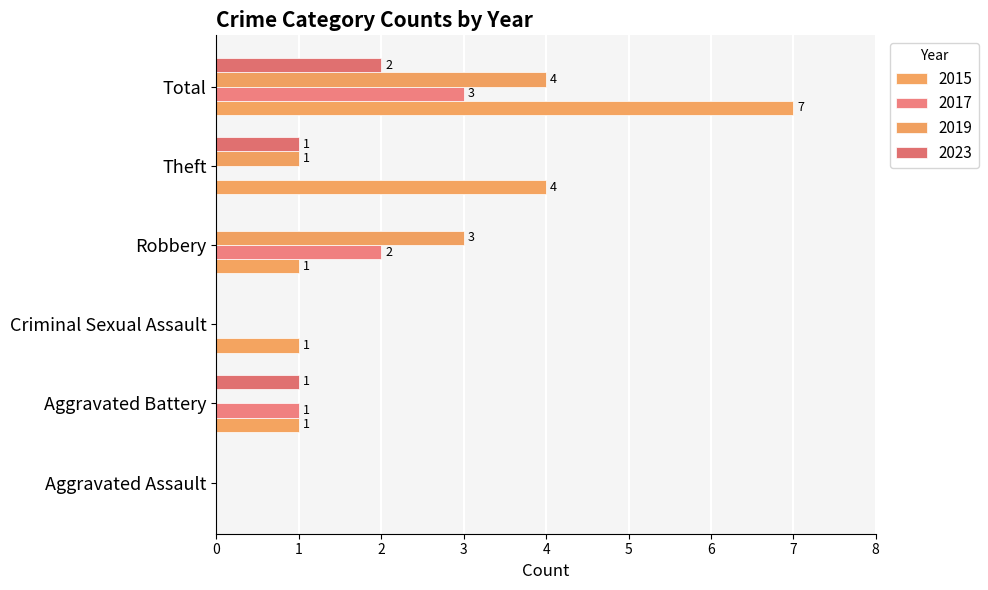

How many positive values does the 2019 series have?

3